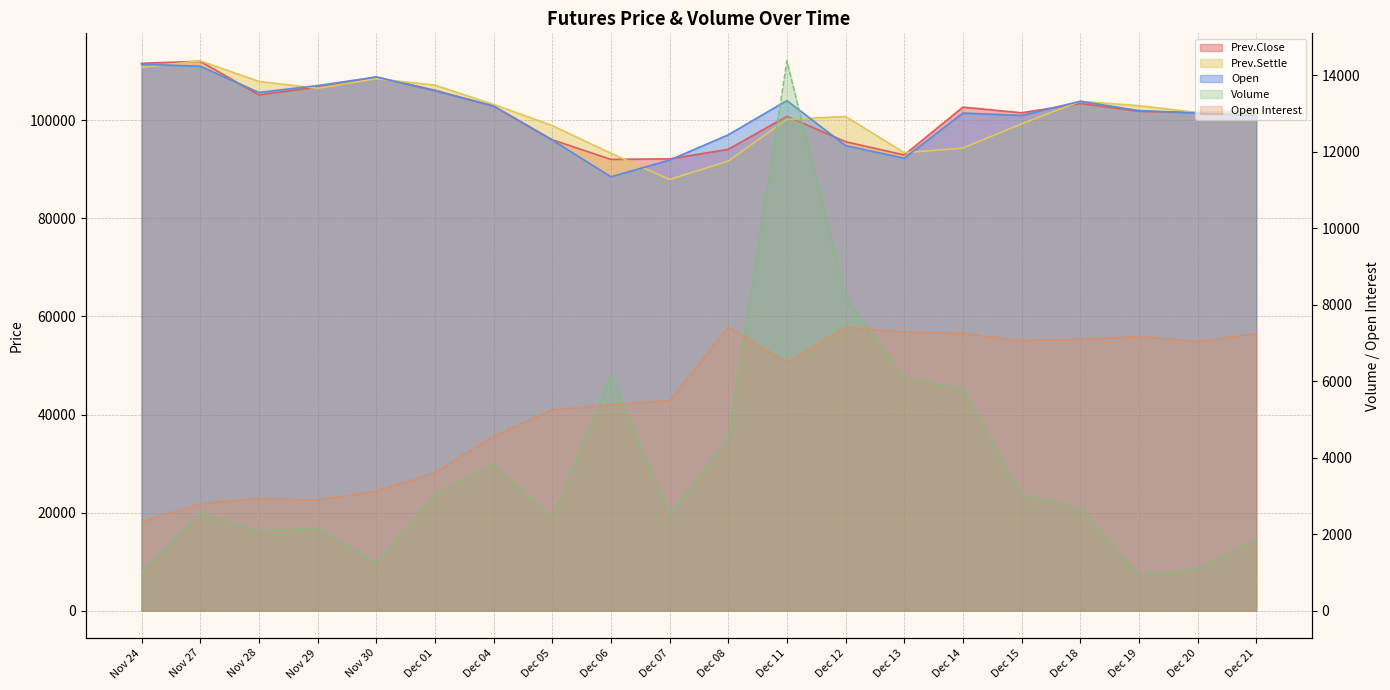

At which label does Prev.Settle reach its minimum?

Dec 07